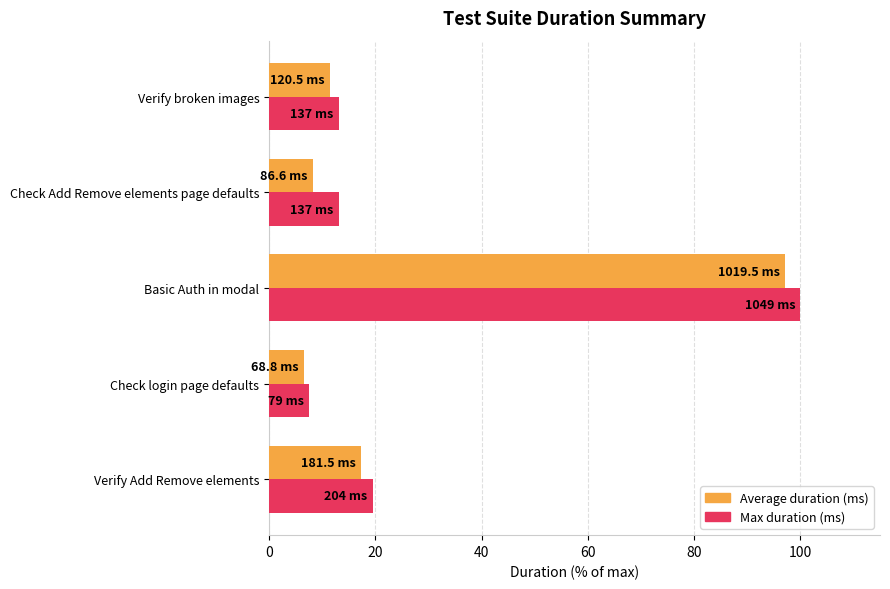

What is the highest value of the Max duration (ms) series?

100.0